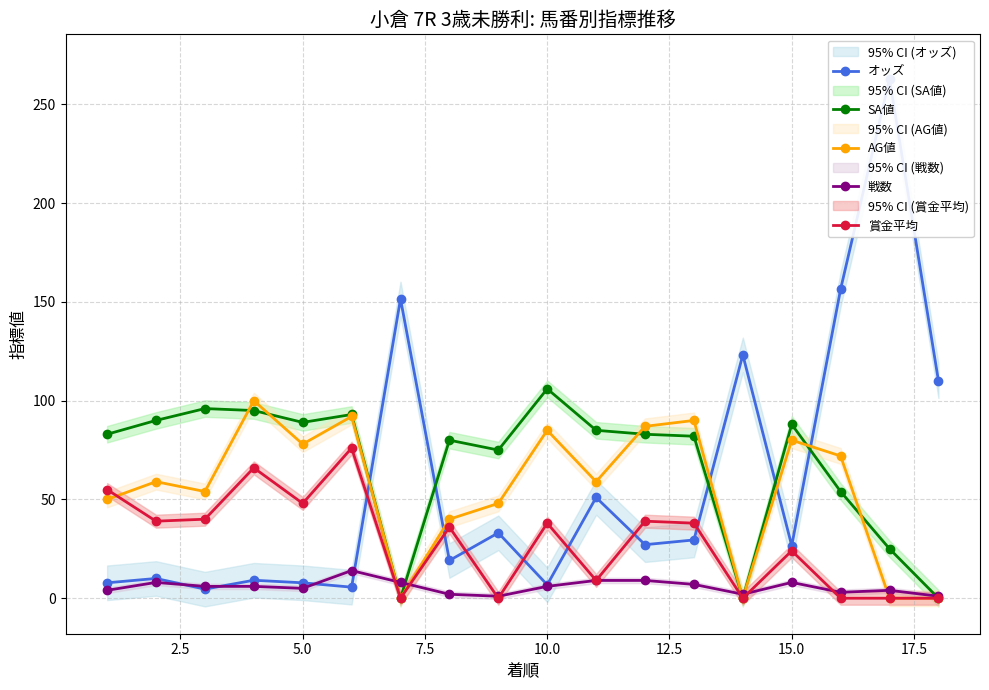

Reading left to right, list all the values displayed in this chart.

オッズ: 7.8	10.0	4.6	9.1	7.8	5.6	151.5	19.1	33.1	6.8	51.0	27.1	29.5	123.2	26.6	156.5	262.9	110.1
SA値: 83.0	90.0	96.0	95.0	89.0	93.0	0.0	80.0	75.0	106.0	85.0	83.0	82.0	0.0	88.0	54.0	25.0	0.0
AG値: 50.0	59.0	54.0	100.0	78.0	92.0	0.0	40.0	48.0	85.0	59.0	87.0	90.0	0.0	80.0	72.0	0.0	0.0
戦数: 4.0	8.0	6.0	6.0	5.0	14.0	8.0	2.0	1.0	6.0	9.0	9.0	7.0	2.0	8.0	3.0	4.0	1.0
賞金平均: 55.0	39.0	40.0	66.0	48.0	76.0	0.0	36.0	0.0	38.0	9.0	39.0	38.0	0.0	24.0	0.0	0.0	0.0